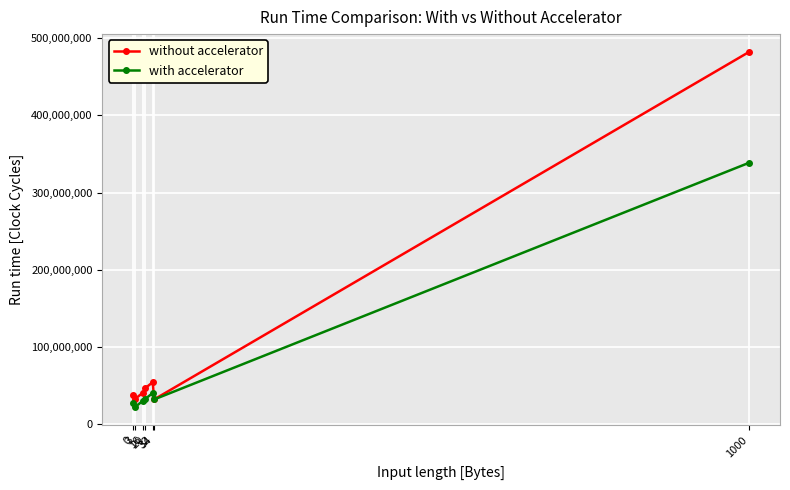

Between which two adjacent categories do with accelerator and without accelerator first intersect?

32 and 34